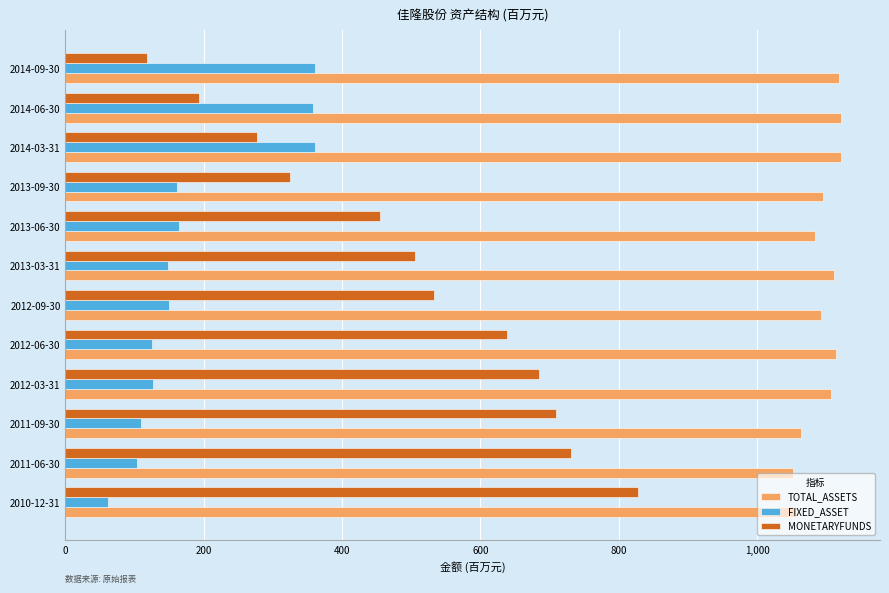

Is it true that FIXED_ASSET equals 593.6 at 2014-09-30?

False